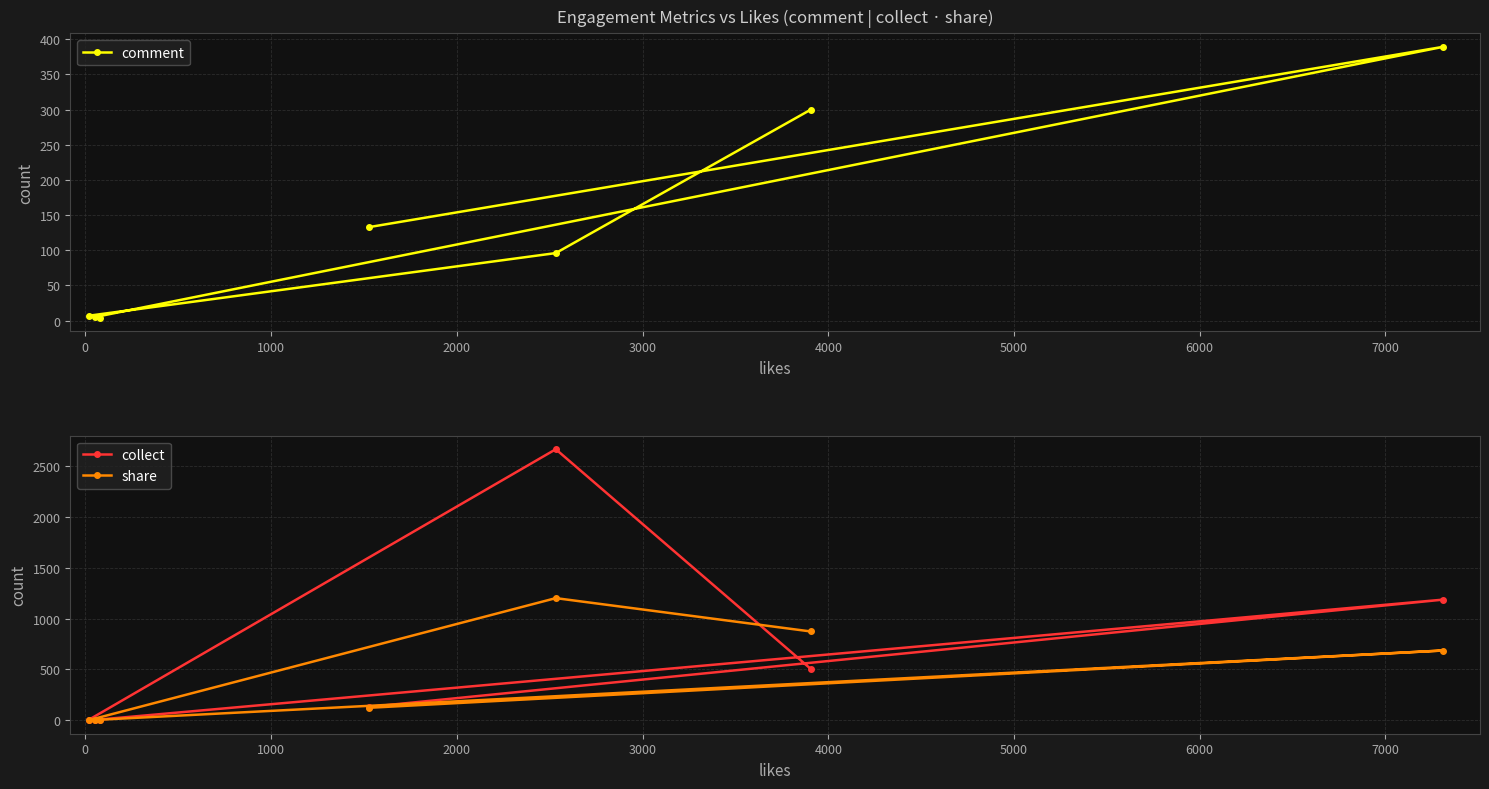

What is the smallest value displayed?

1